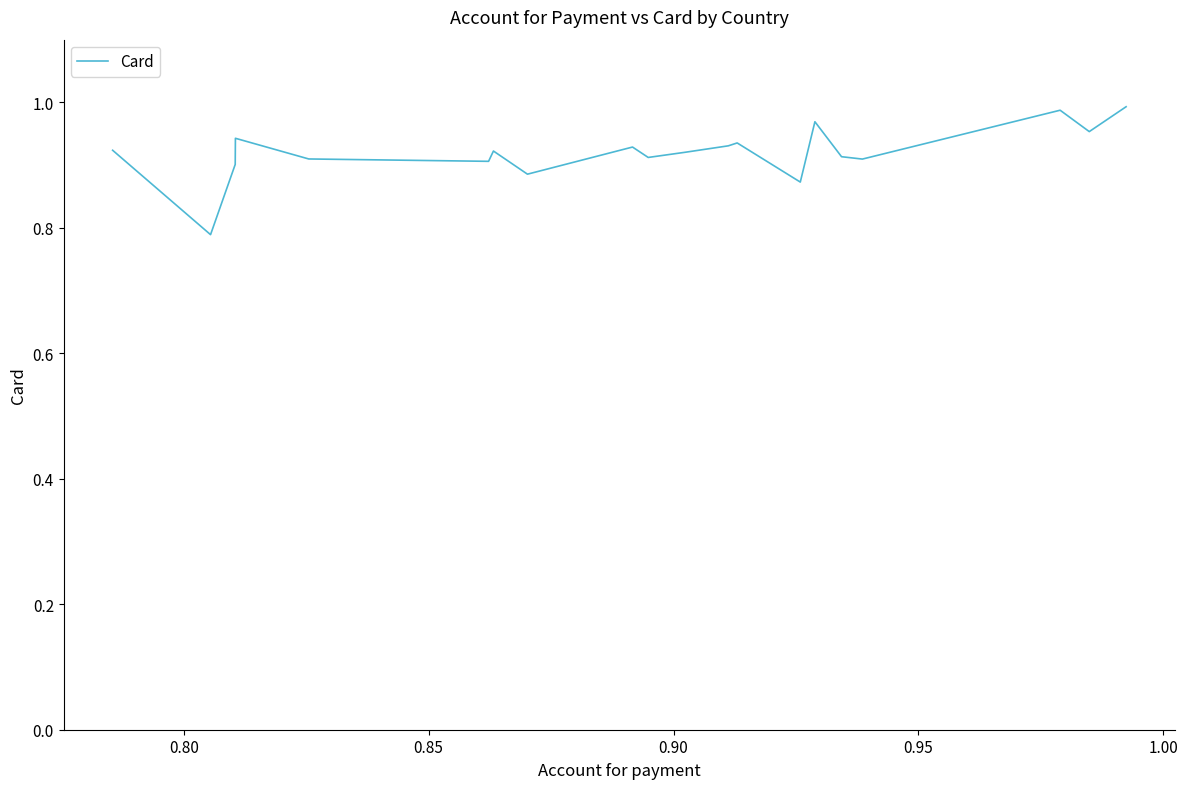

What is the minimum value shown in the chart?

0.8